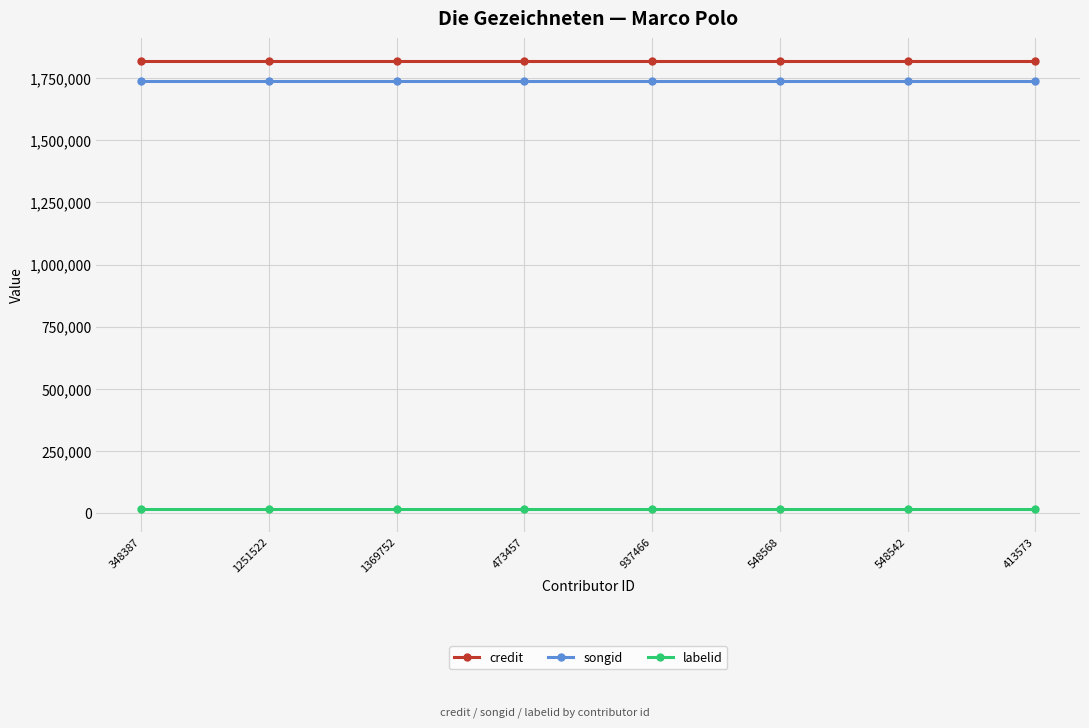

True or false: songid and credit cross at least once.

False